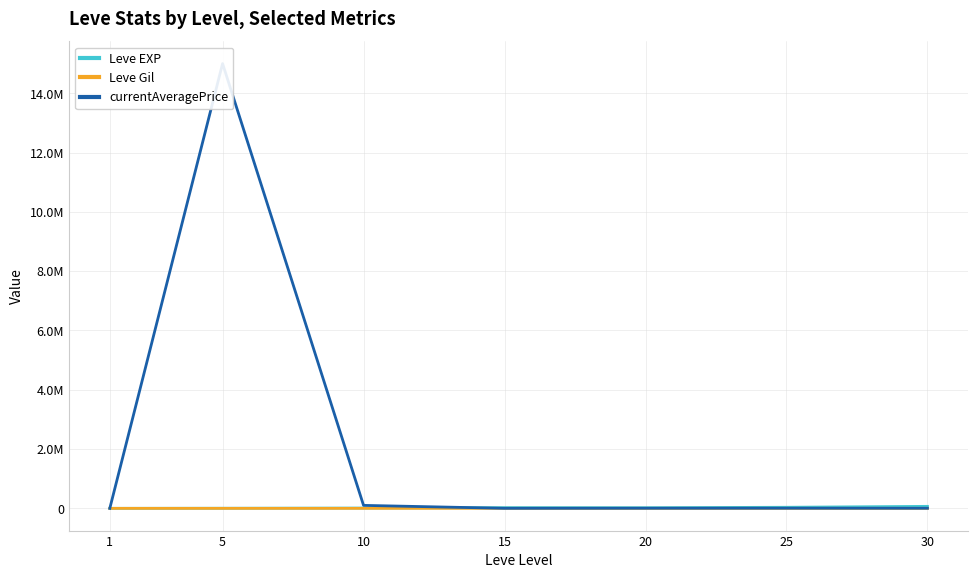

At which label does Leve EXP reach its minimum?

1